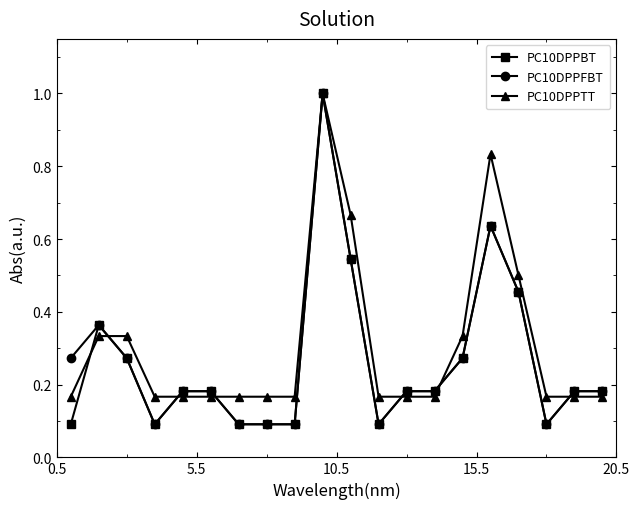

What is the lowest value of the PC10DPPBT series?

0.1